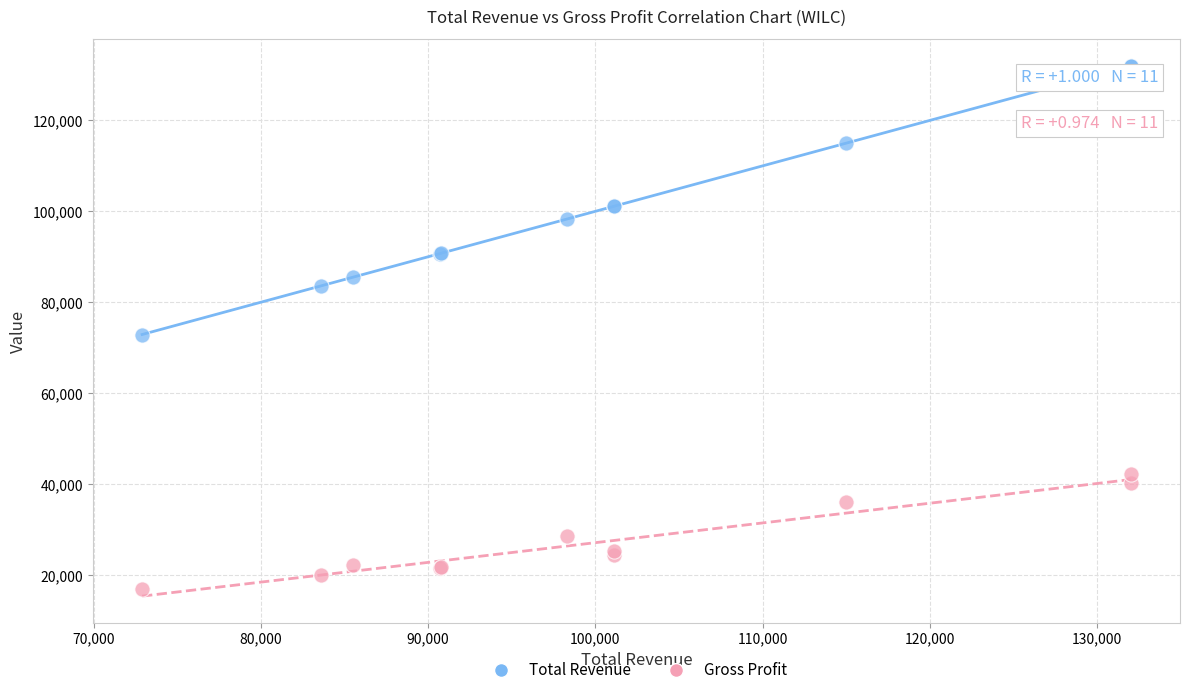

Which series contains the highest Y value?

Total Revenue